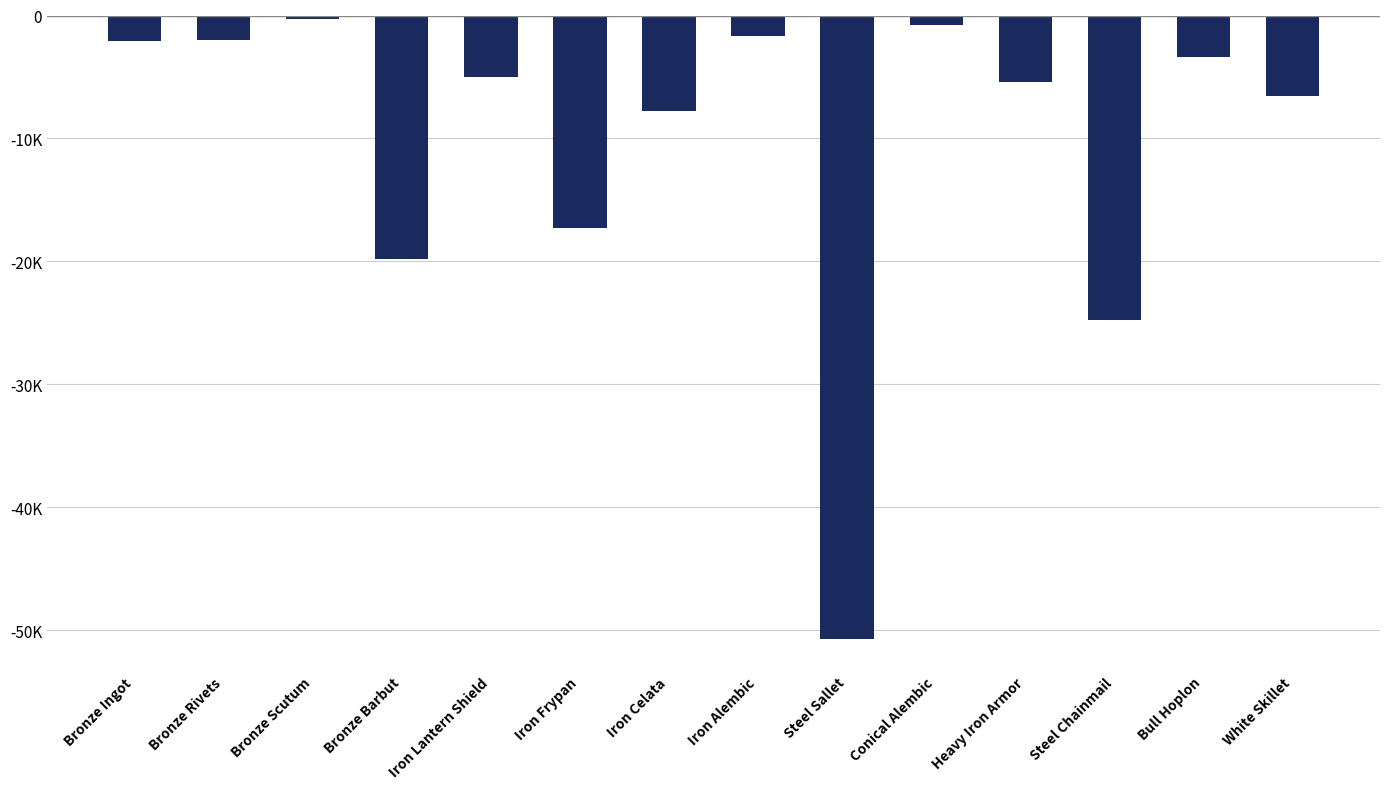

How many bars are there in total?

14